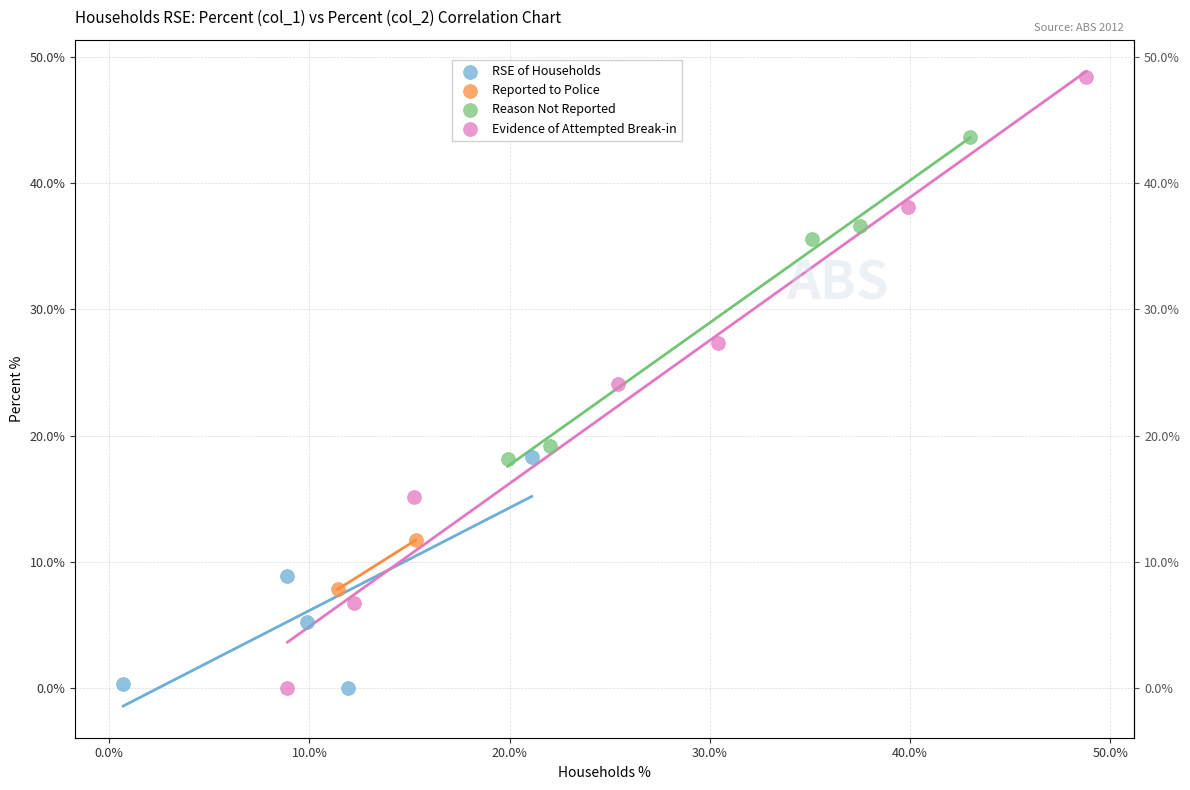

What are all the series names shown in the legend?

RSE of Households, Reported to Police, Reason Not Reported, Evidence of Attempted Break-in